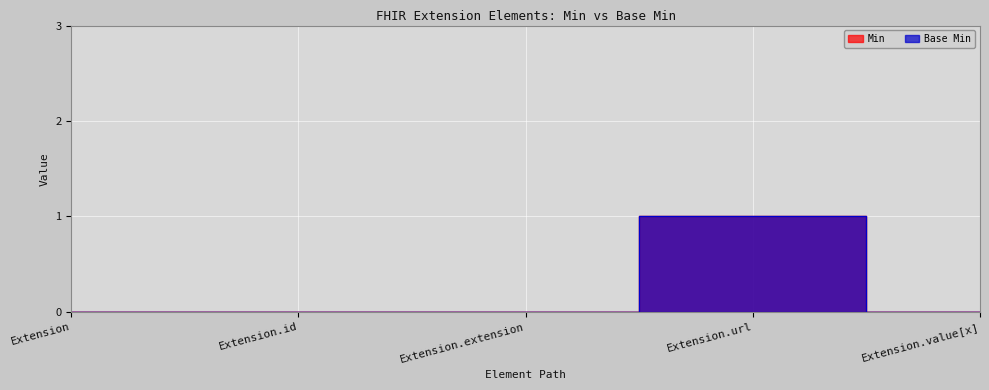

Reading left to right, extract all data points from this chart.

Min: Extension=0	Extension.id=0	Extension.extension=0	Extension.url=1	Extension.value[x]=0
Base Min: Extension=0	Extension.id=0	Extension.extension=0	Extension.url=1	Extension.value[x]=0